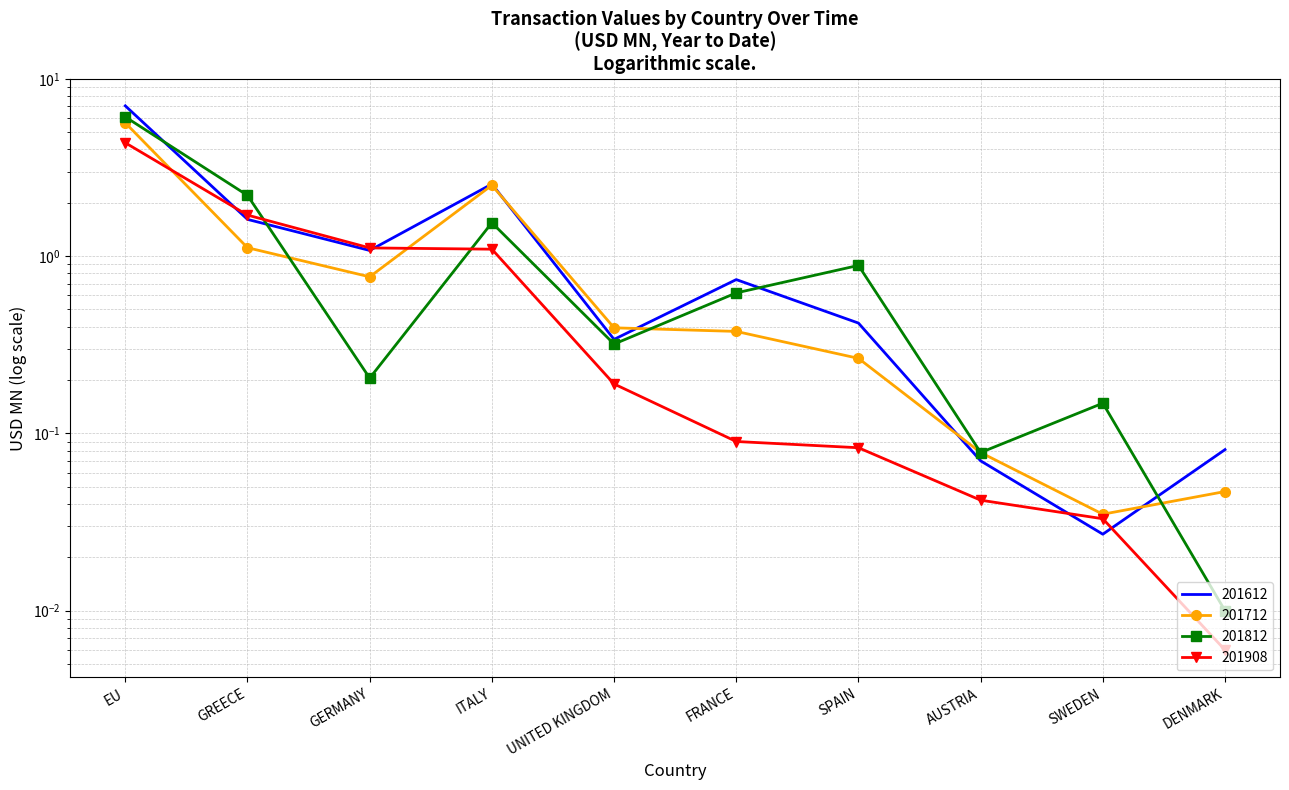

At which label does 201908 reach its peak?

EU